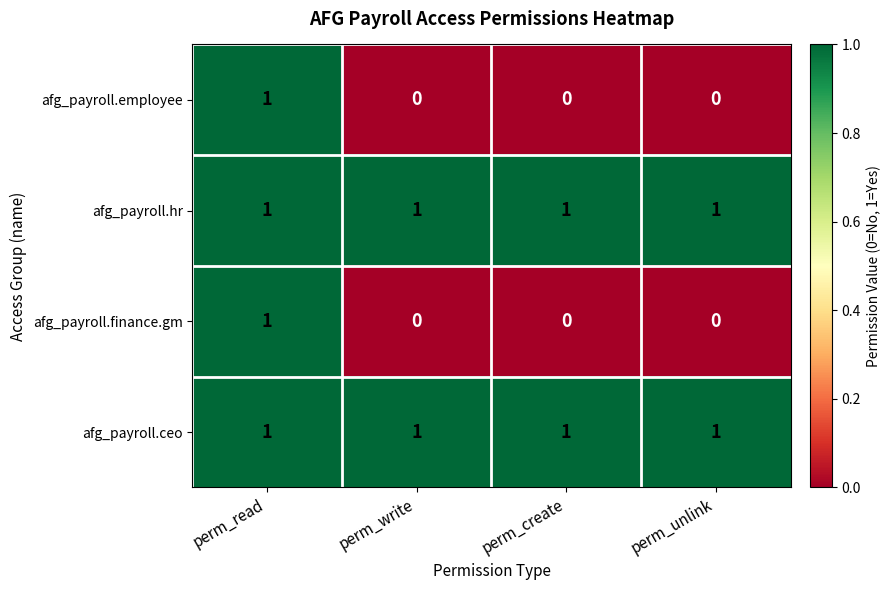

At how many categories does at least one series exceed 0?

4